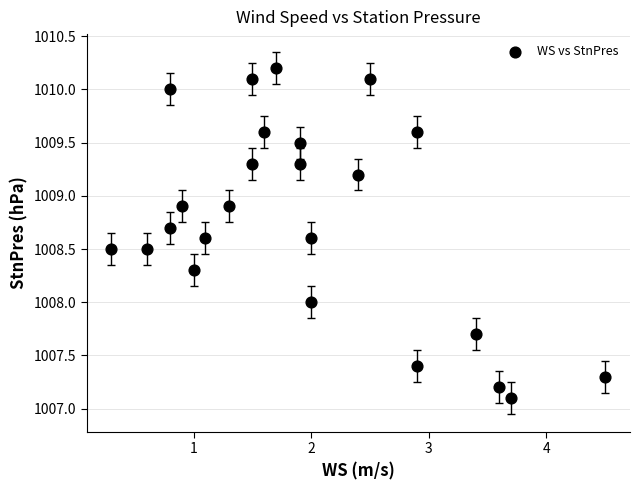

What is the range of Y values (max minus min)?

3.1